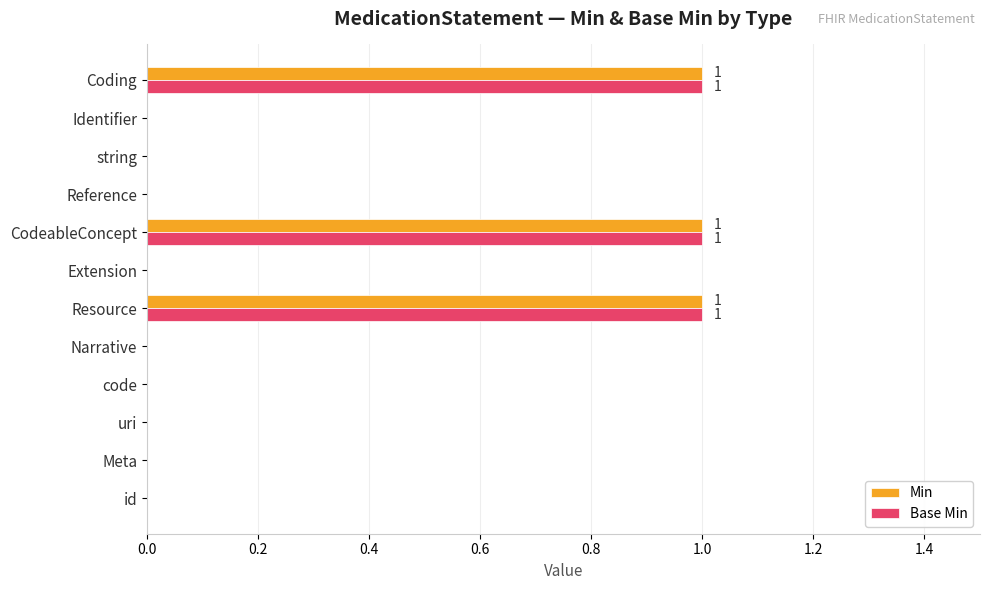

The Min series shows 1 at uri. True or false?

False